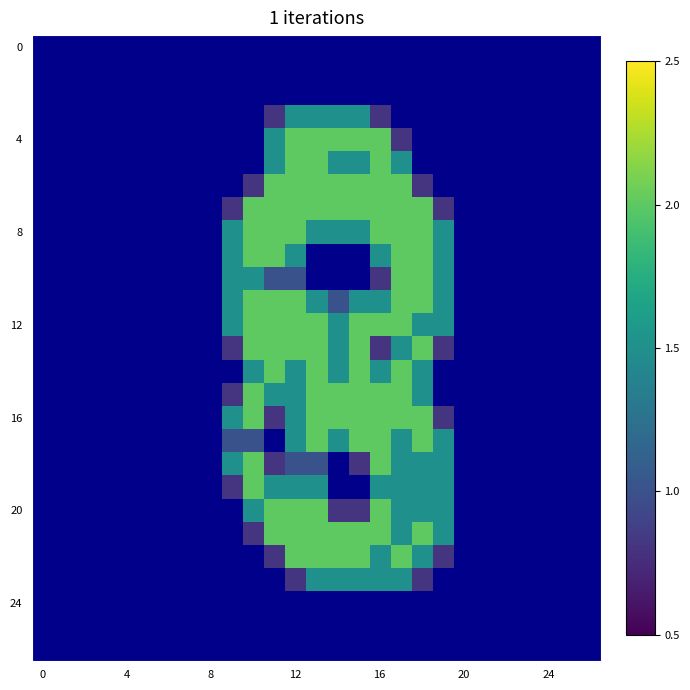

Count the number of categories in the chart.

27